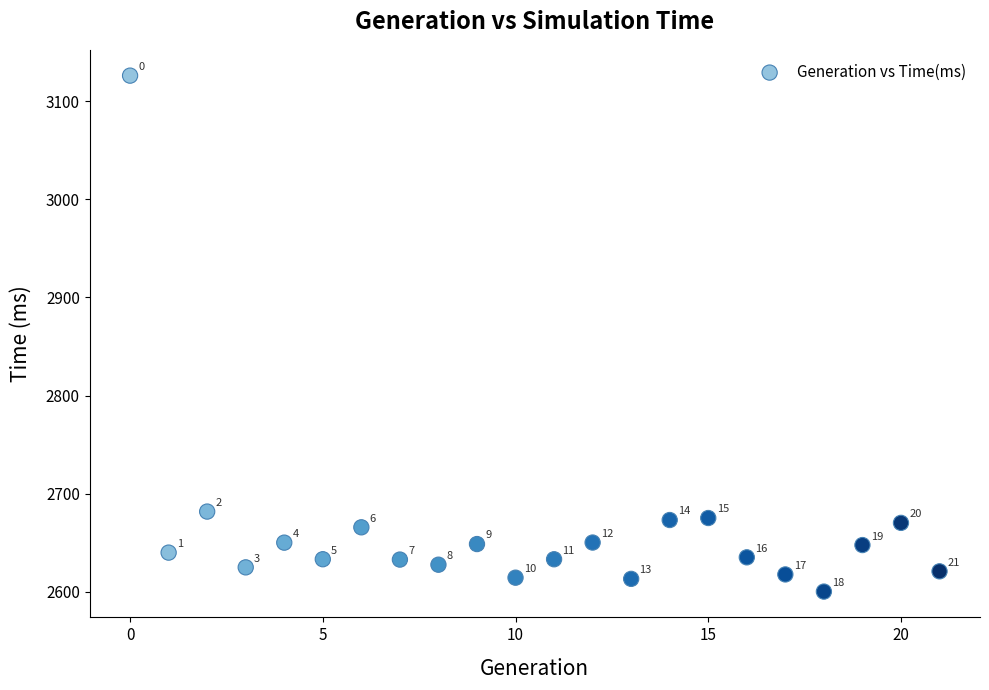

What is the range of Y values (max minus min)?

526.0